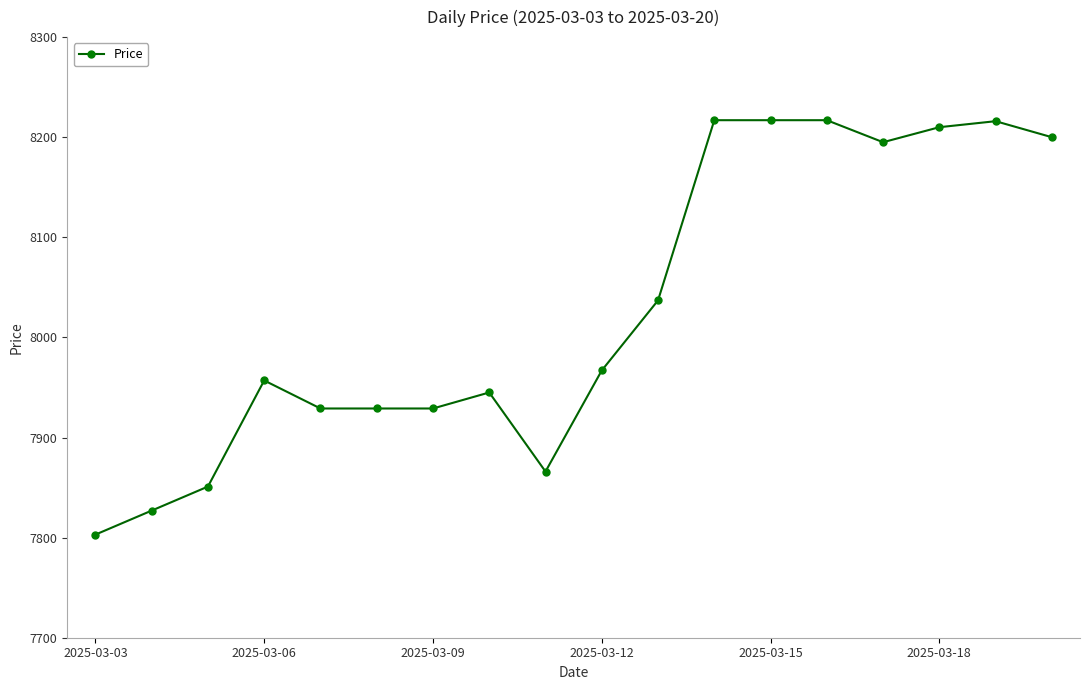

Is this an area chart (filled region under the line)?

No